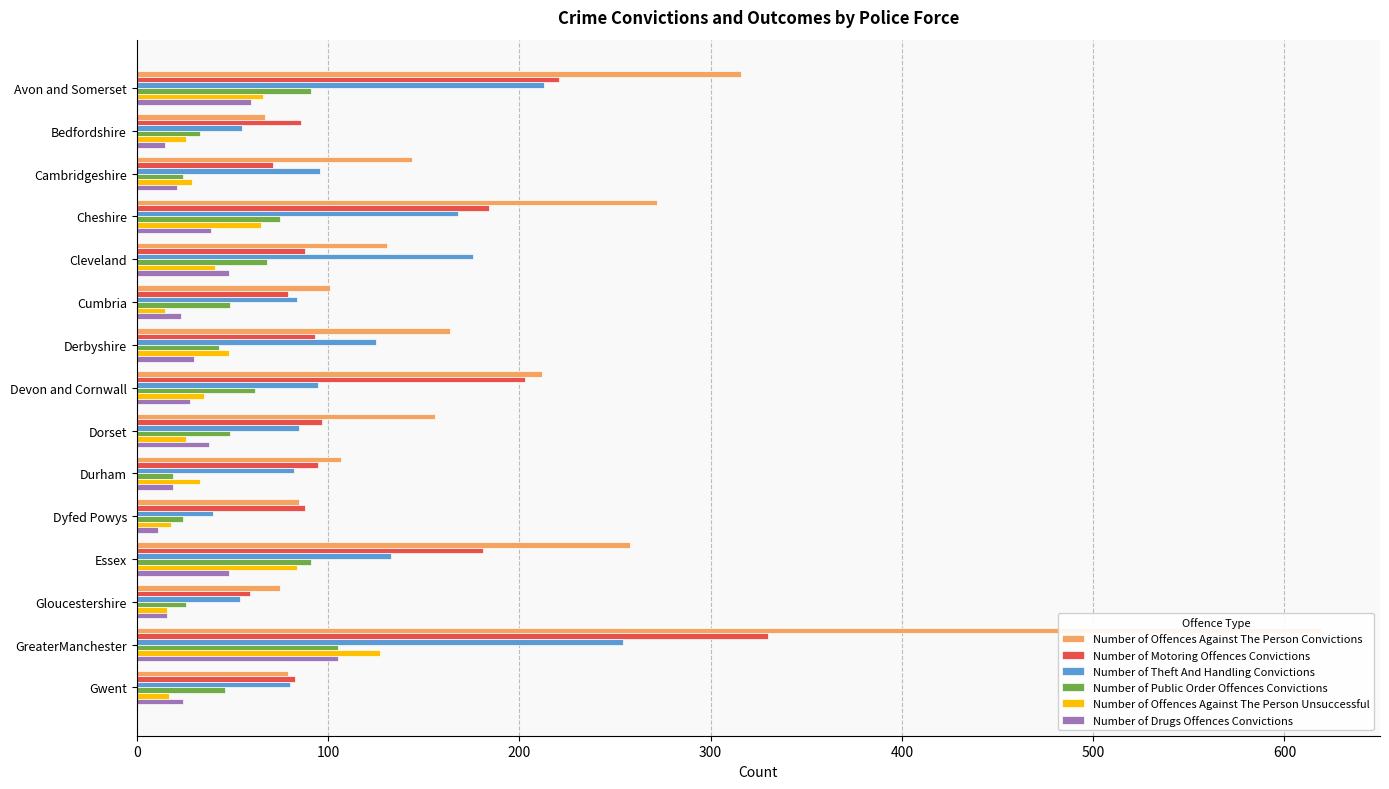

Is the value of Number of Public Order Offences Convictions at Cambridgeshire greater than the value of Number of Motoring Offences Convictions at Derbyshire?

No